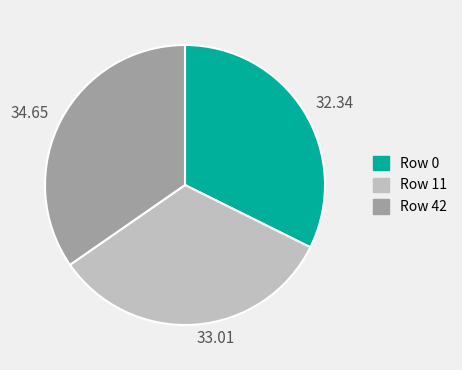

What is the ratio of the value at 32.34 to the value at 33.01?

1.0